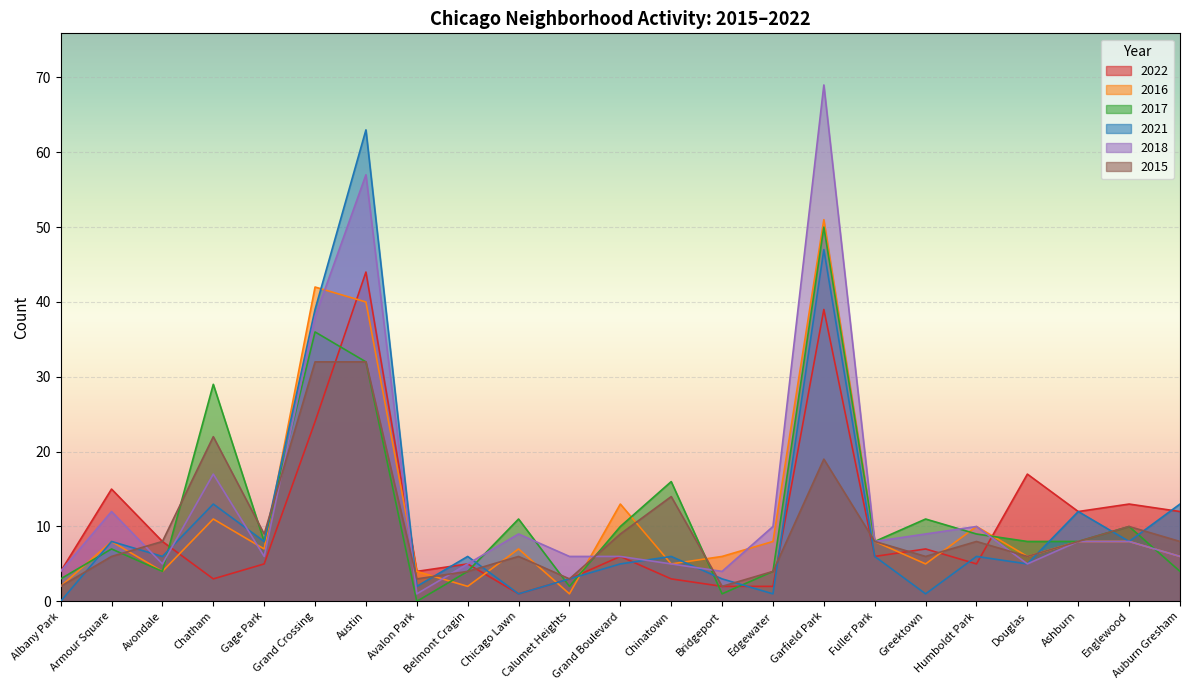

What value does the 2015 series have at Grand Boulevard?

9